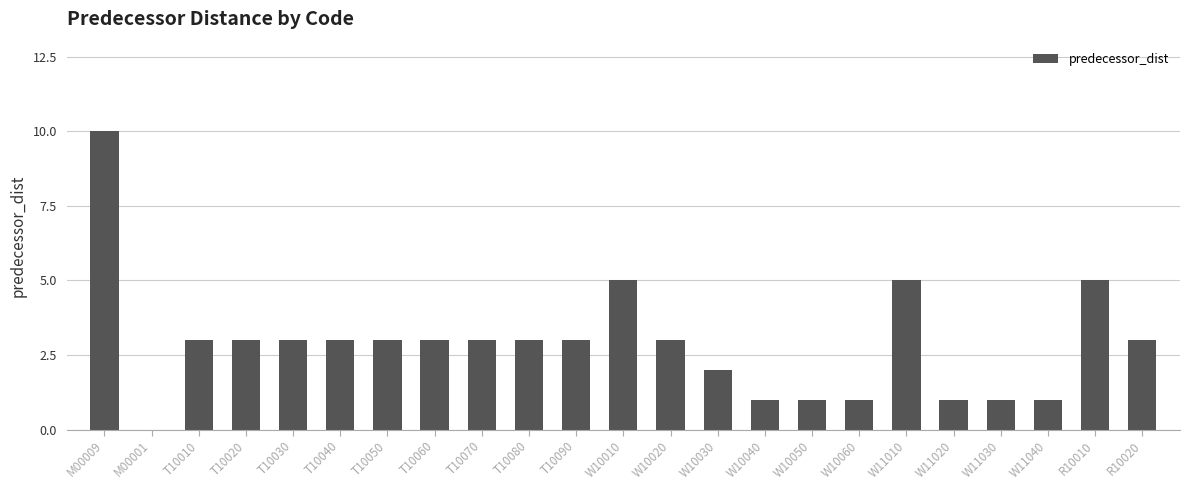

Reading left to right, what are all the values shown in this chart?

10	0	3	3	3	3	3	3	3	3	3	5	3	2	1	1	1	5	1	1	1	5	3